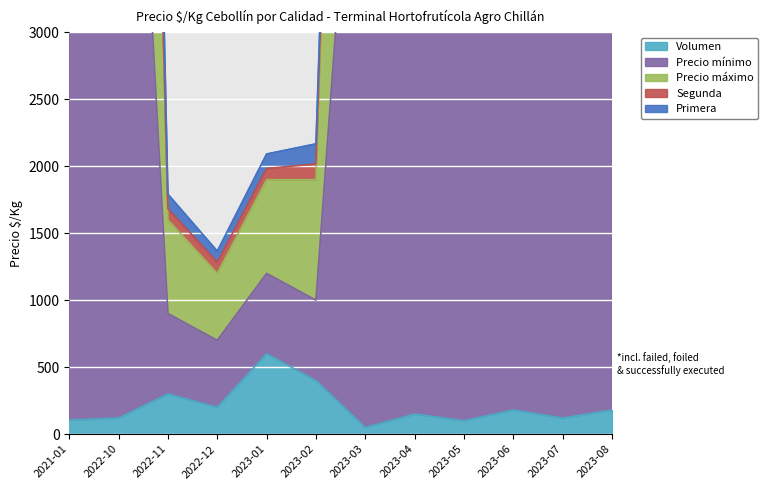

What is the total value across all series at 2023-03?

19233